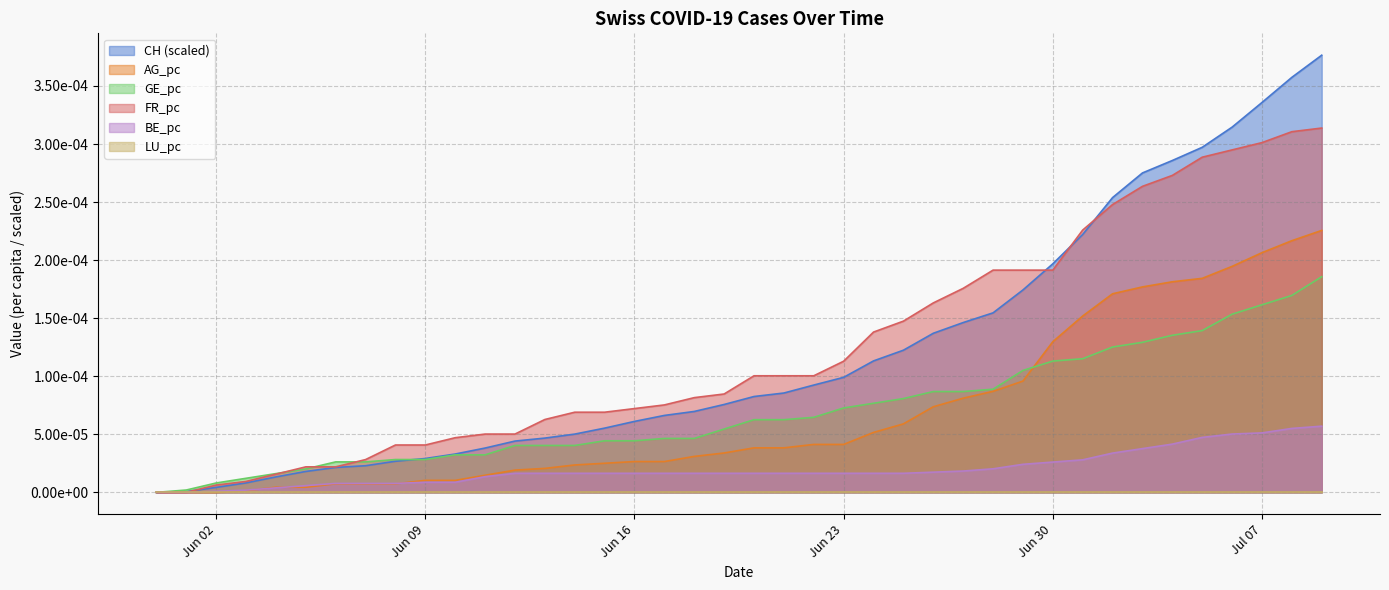

At which label does FR_pc reach its minimum?

2020-05-31